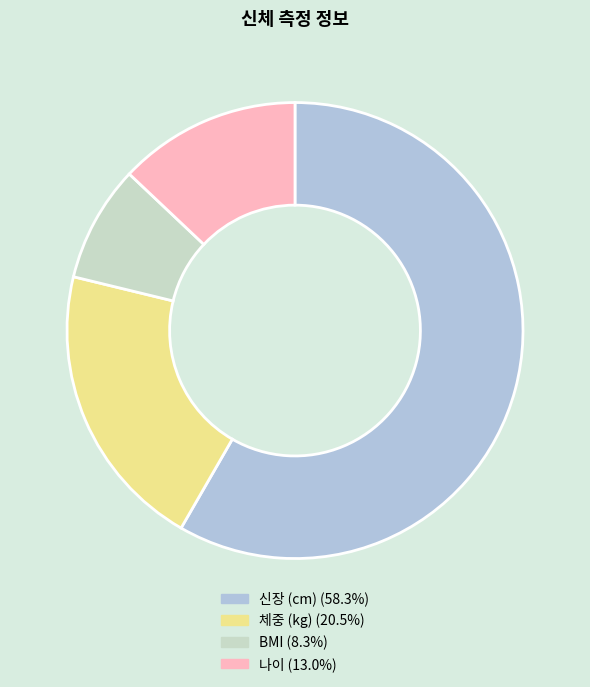

Do BMI and 체중 (kg) together represent more than half of the pie?

No